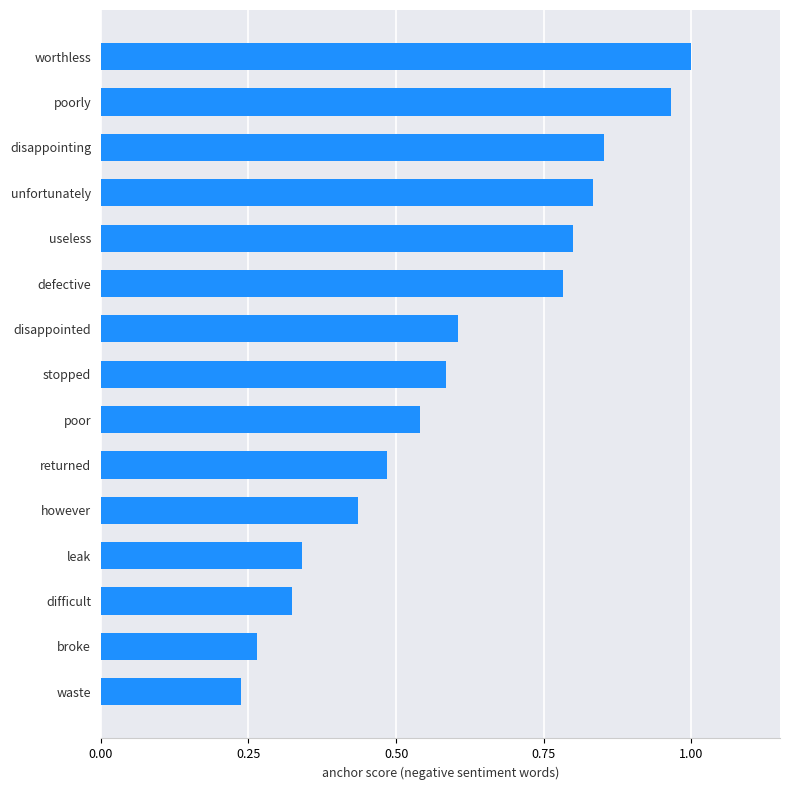

List the labels in order of value, largest first.

worthless, poorly, disappointing, unfortunately, useless, defective, disappointed, stopped, poor, returned, however, leak, difficult, broke, waste